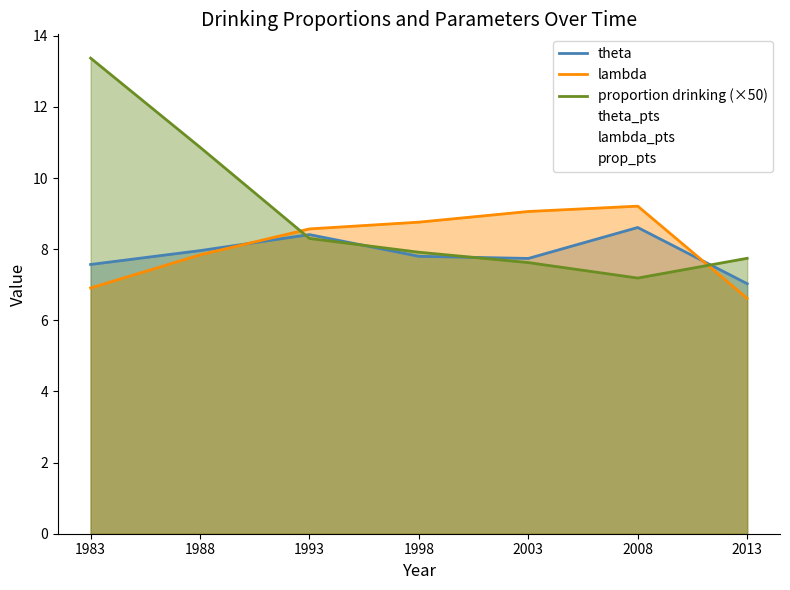

Is the value of lambda_pts at 2013 greater than the value of lambda at 2003?

No